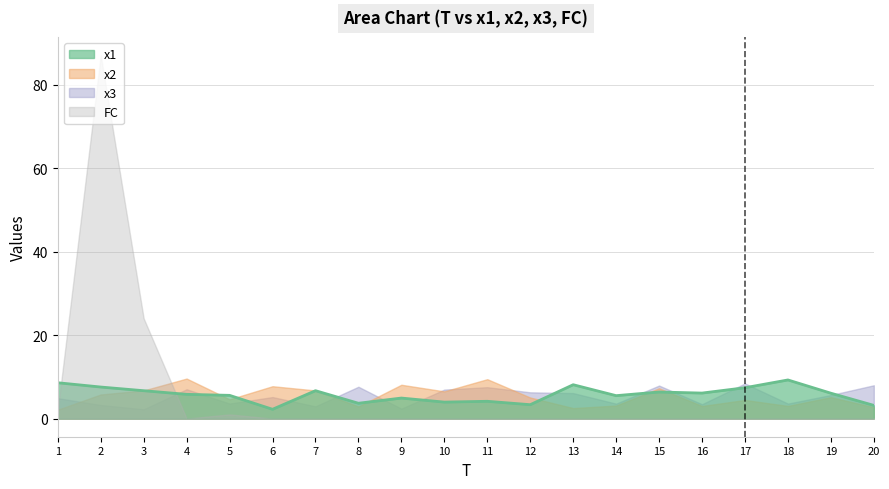

Is it true that the value at 12 is 3.3?

True